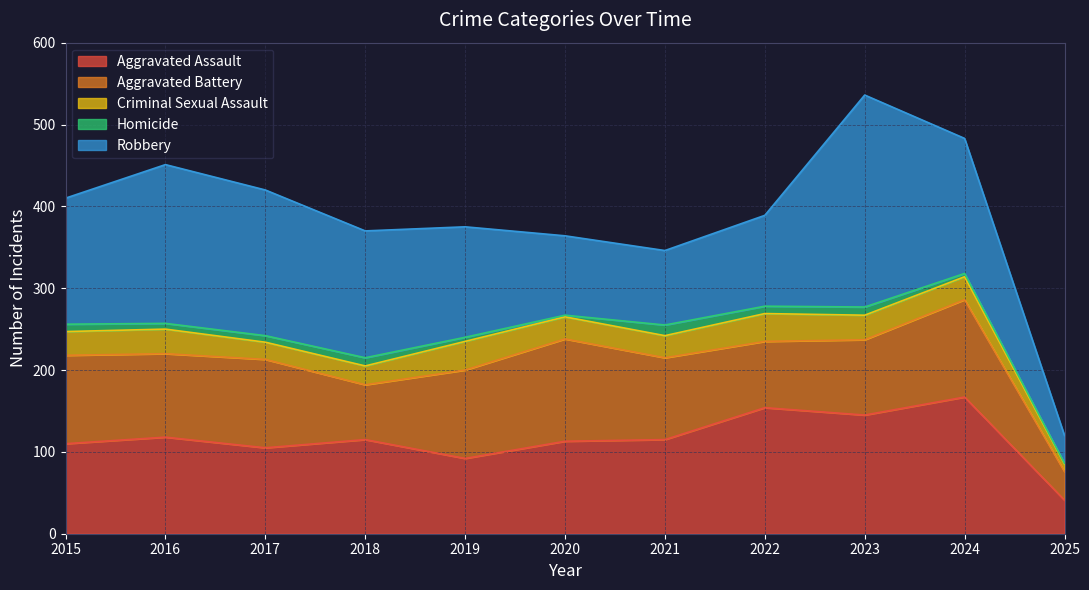

List the series in order of their peak value, lowest first.

Homicide, Criminal Sexual Assault, Aggravated Battery, Aggravated Assault, Robbery